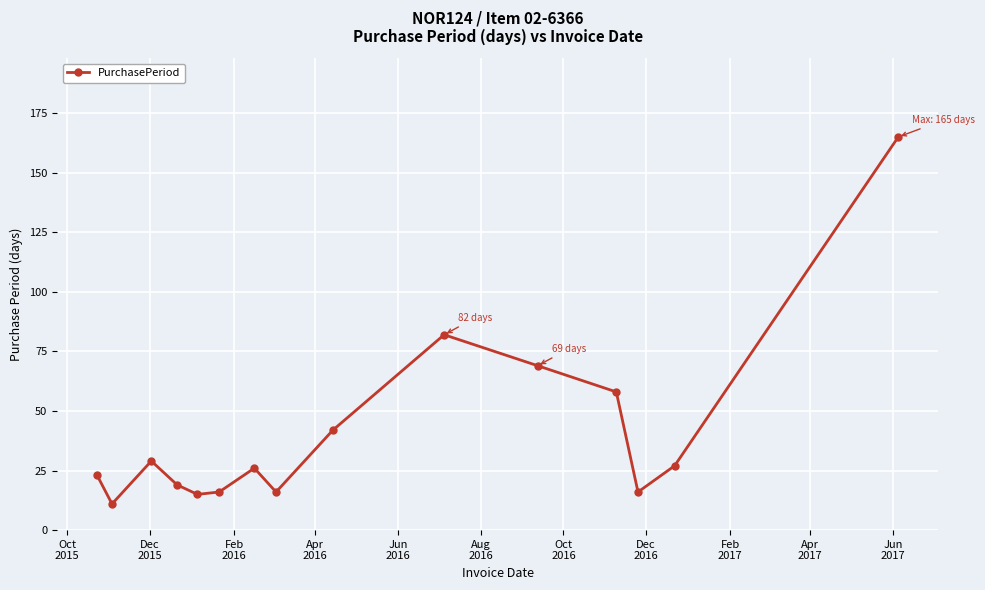

How many interior local peaks (higher than both neighbors) does the data have?

3